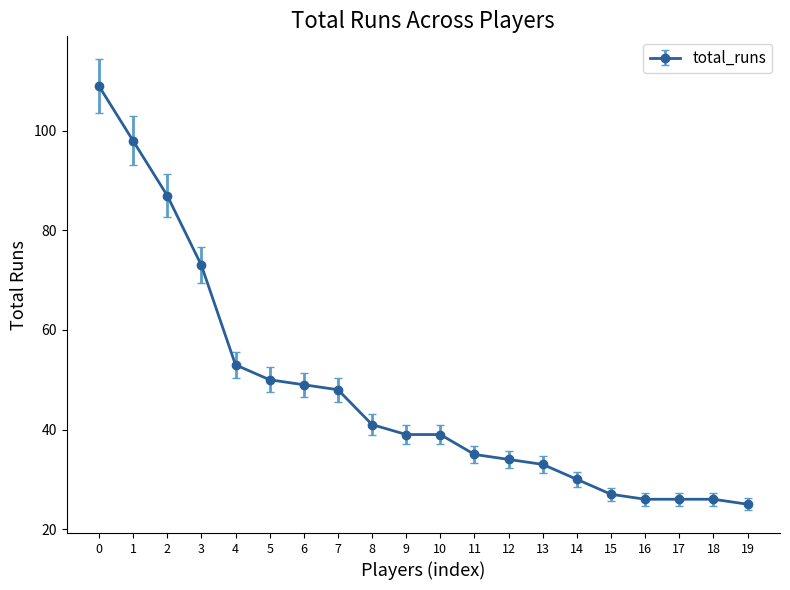

Reading right to left, extract all data points from this chart.

25	26	26	26	27	30	33	34	35	39	39	41	48	49	50	53	73	87	98	109